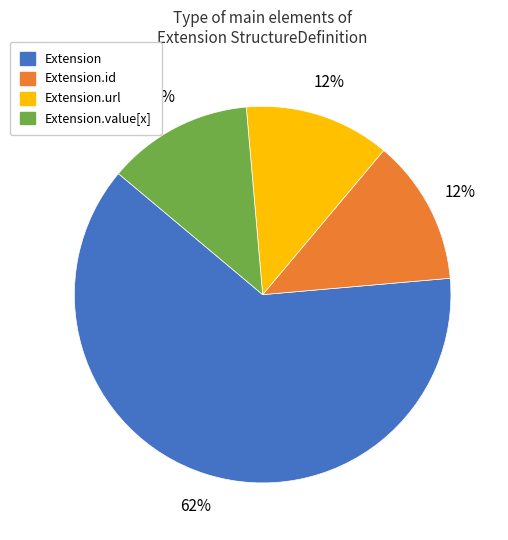

How many segments does this pie chart have?

4